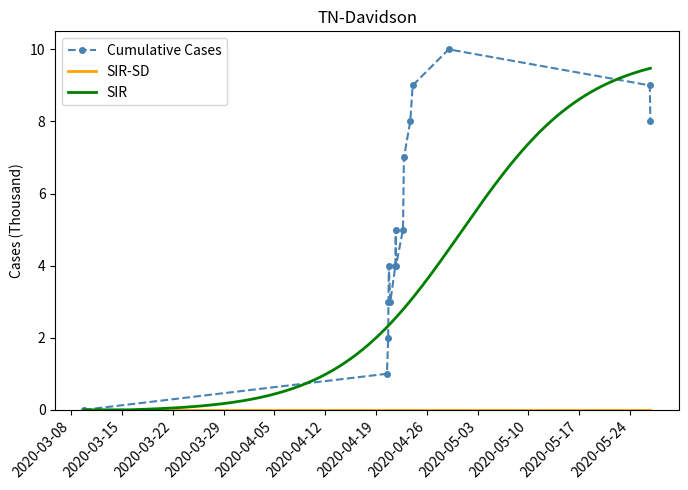

True or false: the data has more than 2 interior local peaks.

True